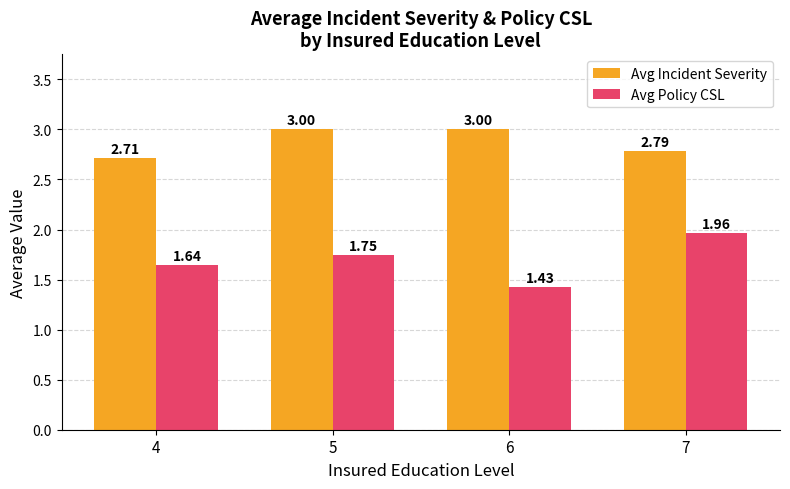

At how many categories does at least one series exceed 1?

4